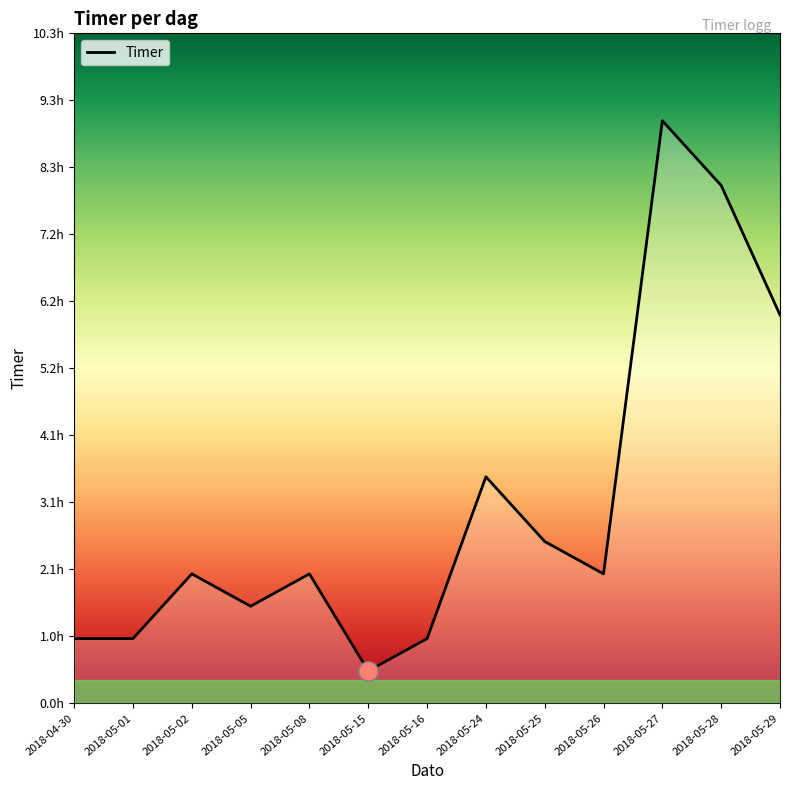

What is the sum of all values?

40.0